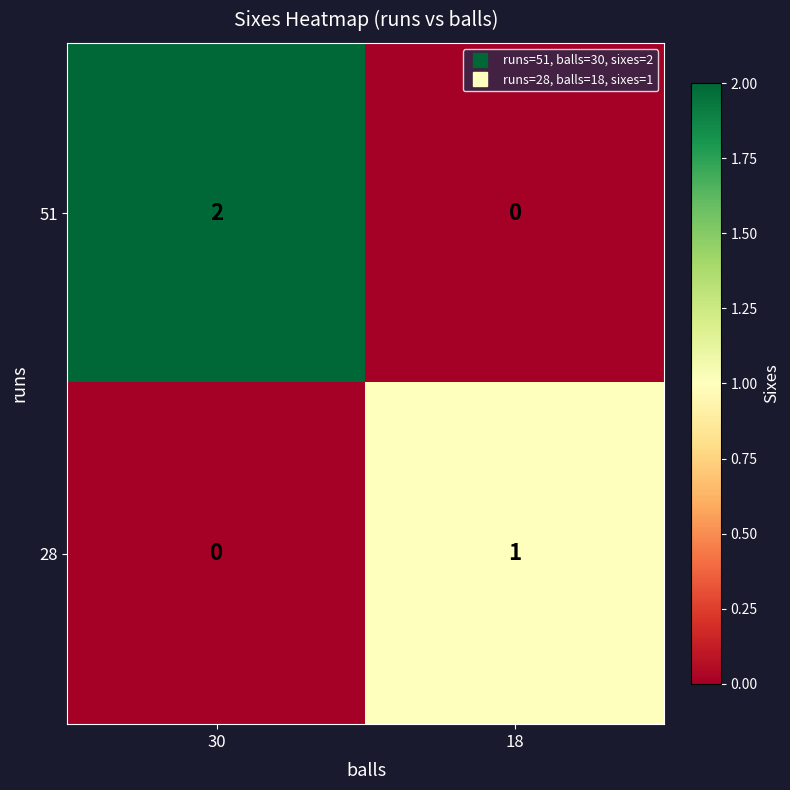

At which label does 28 reach its minimum?

30